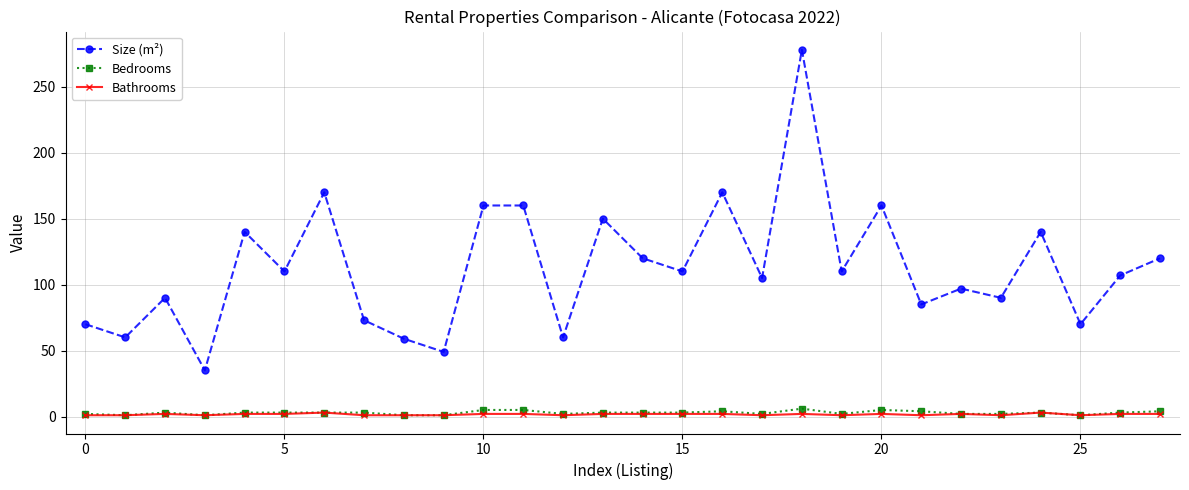

True or false: Bathrooms and Size (m²) cross at least once.

False